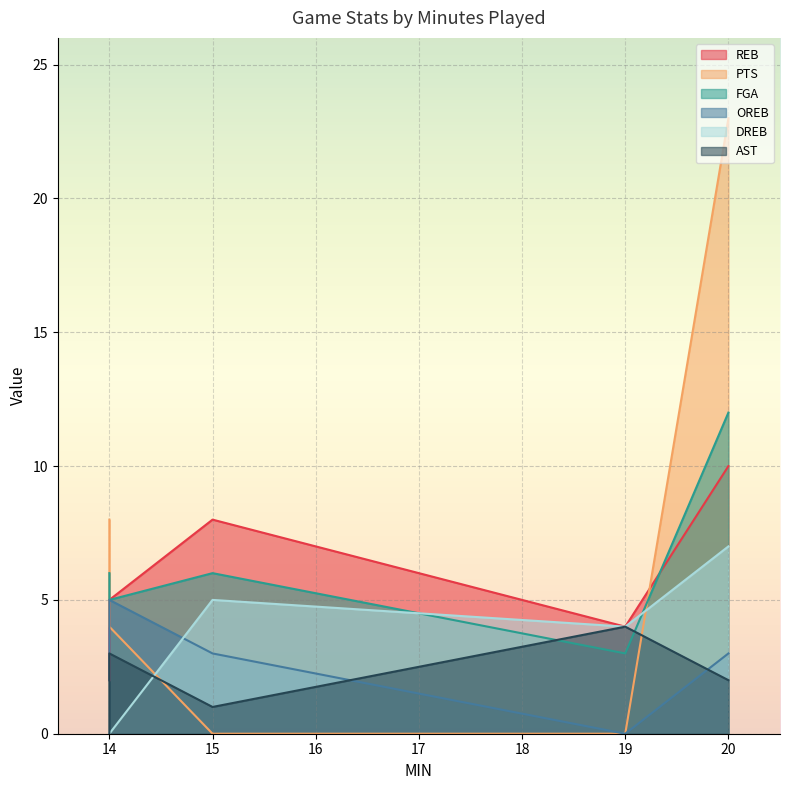

What is the maximum value for DREB?

7